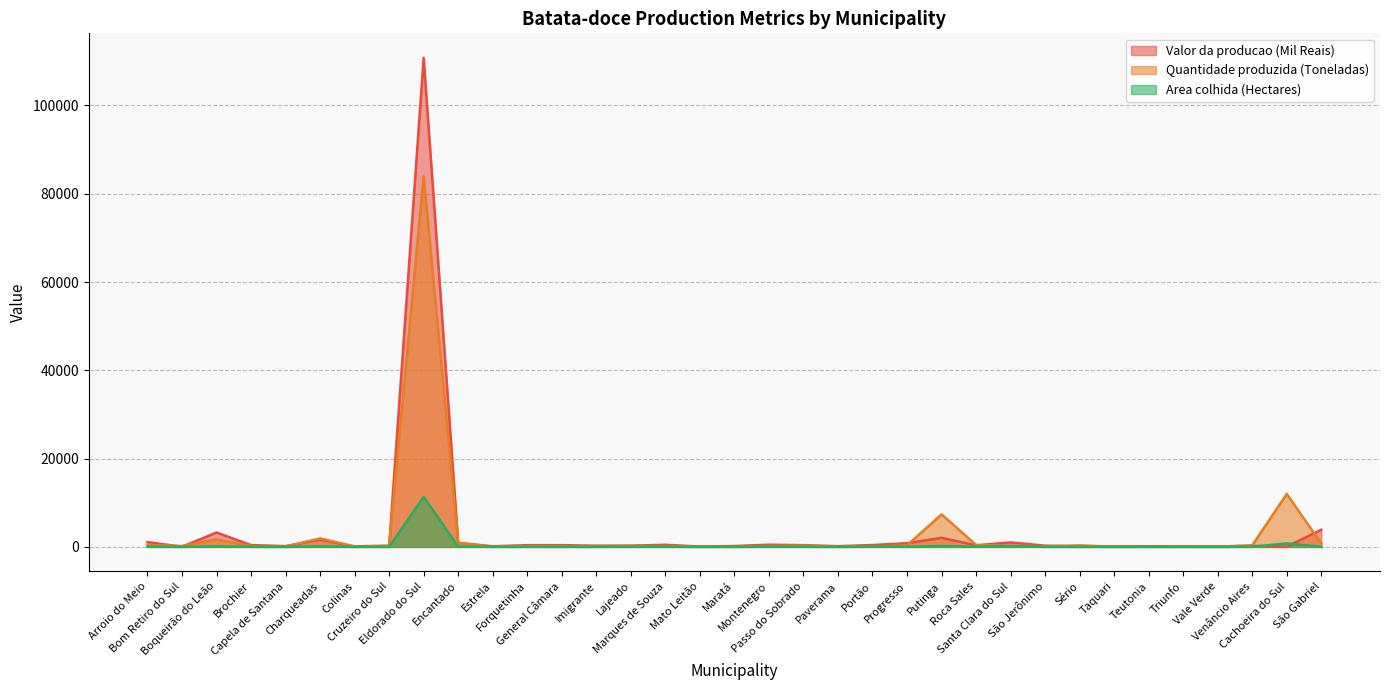

Reading left to right, what are all the values shown in this chart?

Batata-doce_Valor da producao (Mil Reais): Arroio do Meio=1080	Bom Retiro do Sul=42	Boqueirão do Leão=3259	Brochier=412	Capela de Santana=172	Charqueadas=1645	Colinas=68	Cruzeiro do Sul=91	Eldorado do Sul=110788	Encantado=908	Estrela=137	Forquetinha=394	General Câmara=389	Imigrante=269	Lajeado=286	Marques de Souza=482	Mato Leitão=78	Maratá=196	Montenegro=500	Passo do Sobrado=391	Paverama=160	Portão=418	Progresso=825	Putinga=2057	Roca Sales=355	Santa Clara do Sul=1014	São Jerônimo=282	Sério=130	Taquari=105	Teutonia=150	Triunfo=100	Vale Verde=91	Venâncio Aires=244	Cachoeira do Sul=48	São Gabriel=3888
Batata-doce_Quantidade produzida (Toneladas): Arroio do Meio=450	Bom Retiro do Sul=198	Boqueirão do Leão=1680	Brochier=206	Capela de Santana=86	Charqueadas=1920	Colinas=117	Cruzeiro do Sul=320	Eldorado do Sul=83931	Encantado=900	Estrela=60	Forquetinha=165	General Câmara=173	Imigrante=117	Lajeado=213	Marques de Souza=200	Mato Leitão=70	Maratá=39	Montenegro=175	Passo do Sobrado=300	Paverama=30	Portão=75	Progresso=360	Putinga=7375	Roca Sales=446	Santa Clara do Sul=260	São Jerônimo=120	Sério=350	Taquari=43	Teutonia=30	Triunfo=75	Vale Verde=27	Venâncio Aires=375	Cachoeira do Sul=12000	São Gabriel=750
Batata-doce_Area colhida (Hectares): Arroio do Meio=30	Bom Retiro do Sul=6	Boqueirão do Leão=120	Brochier=15	Capela de Santana=5	Charqueadas=120	Colinas=9	Cruzeiro do Sul=12	Eldorado do Sul=11342	Encantado=70	Estrela=6	Forquetinha=15	General Câmara=15	Imigrante=9	Lajeado=25	Marques de Souza=20	Mato Leitão=7	Maratá=3	Montenegro=30	Passo do Sobrado=20	Paverama=1	Portão=45	Progresso=20	Putinga=215	Roca Sales=30	Santa Clara do Sul=200	São Jerônimo=12	Sério=10	Taquari=5	Teutonia=1	Triunfo=10	Vale Verde=1	Venâncio Aires=30	Cachoeira do Sul=800	São Gabriel=50